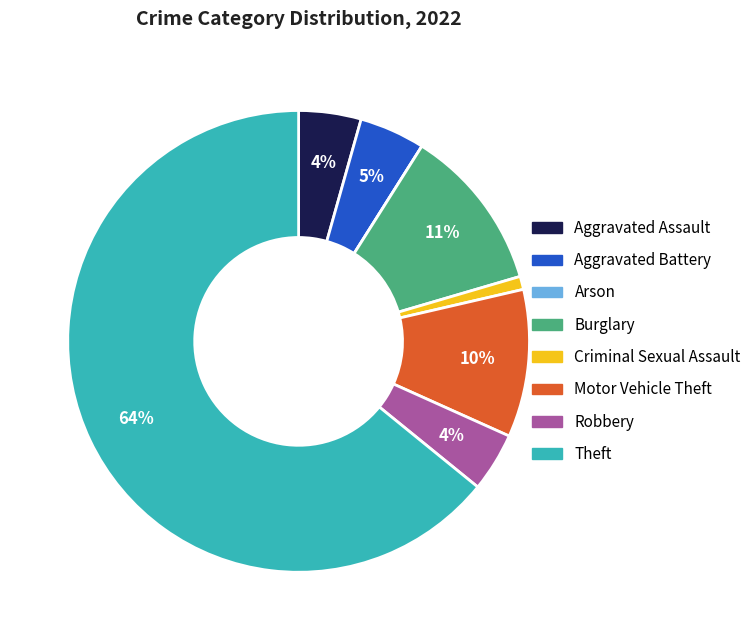

To the nearest percent, what is the combined percentage of Theft and Burglary?

76%